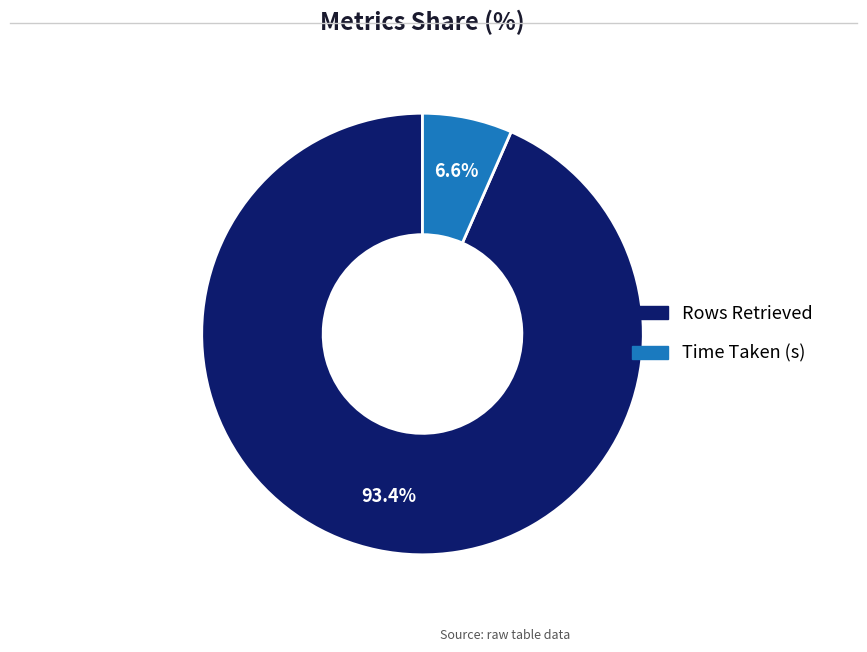

The Time Taken (s) slice represents 19% of the pie. True or false?

False